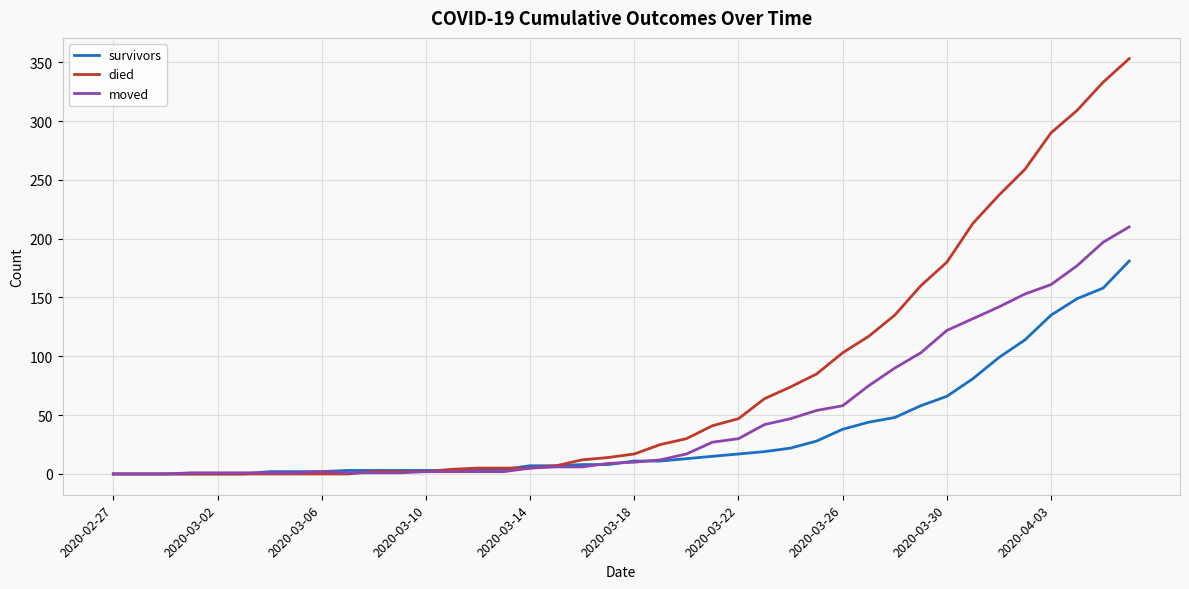

What is the difference between the maximum and minimum values in the died series?

353